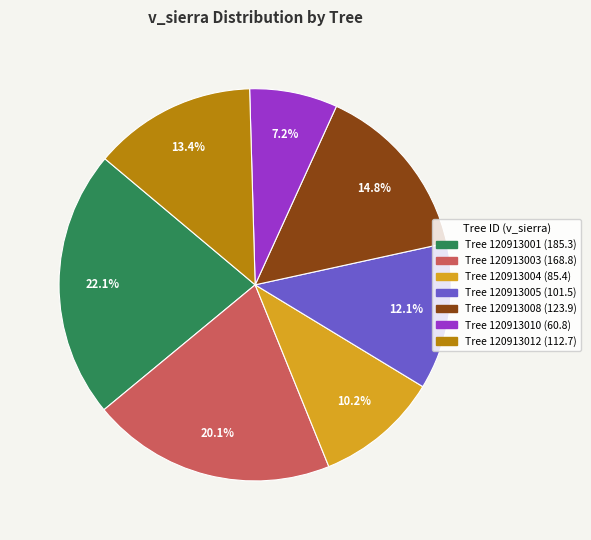

Does any single category account for the majority?

No